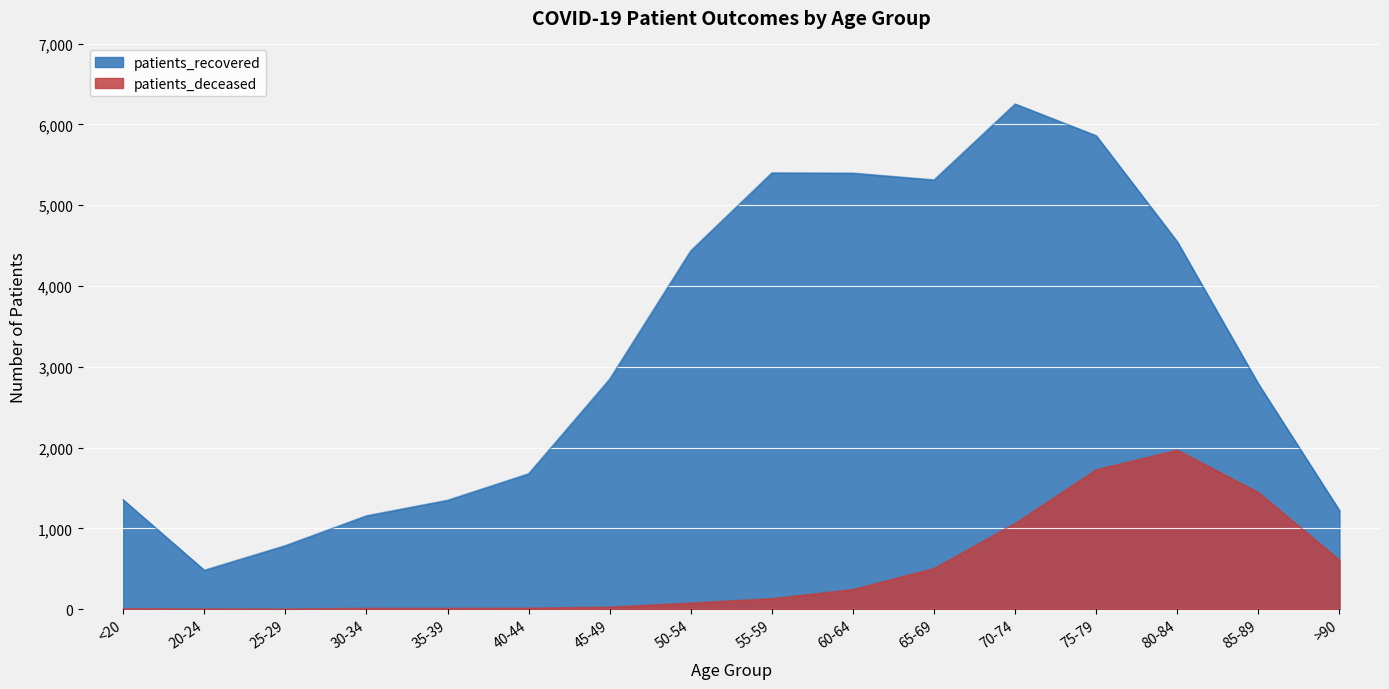

At which category does the chart reach its minimum across all series?

25-29